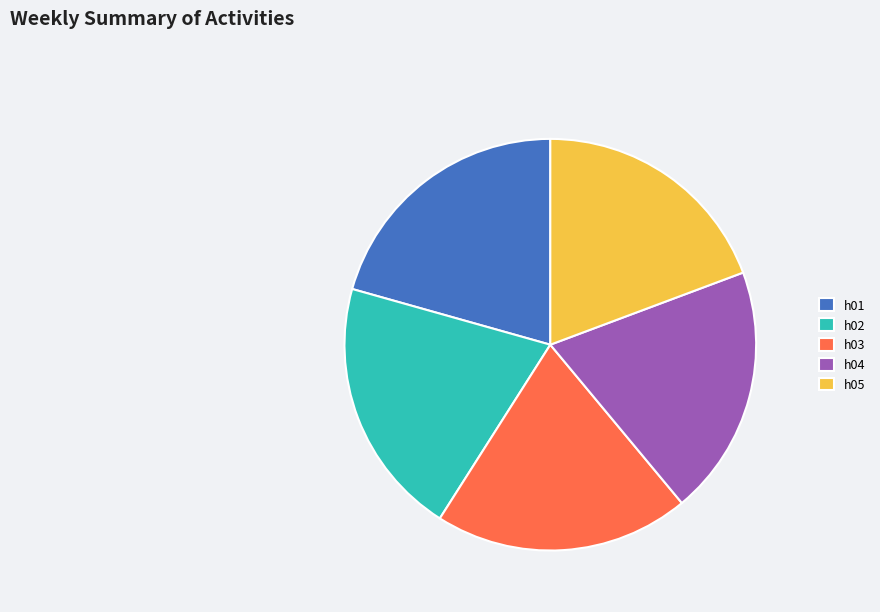

Do h04 and h02 together represent more than half of the pie?

No